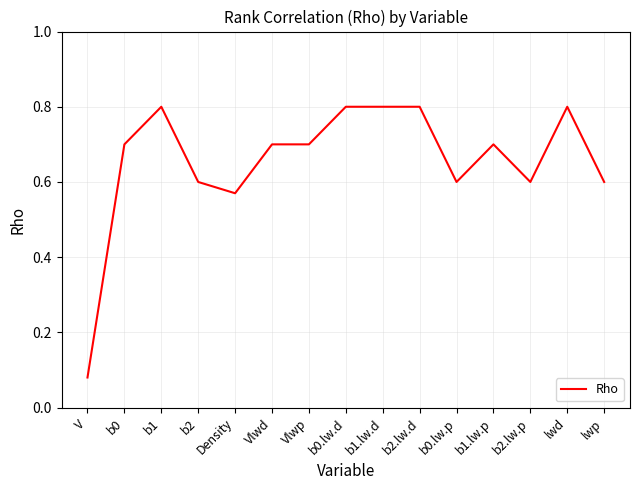

What is the greatest value displayed?

0.8